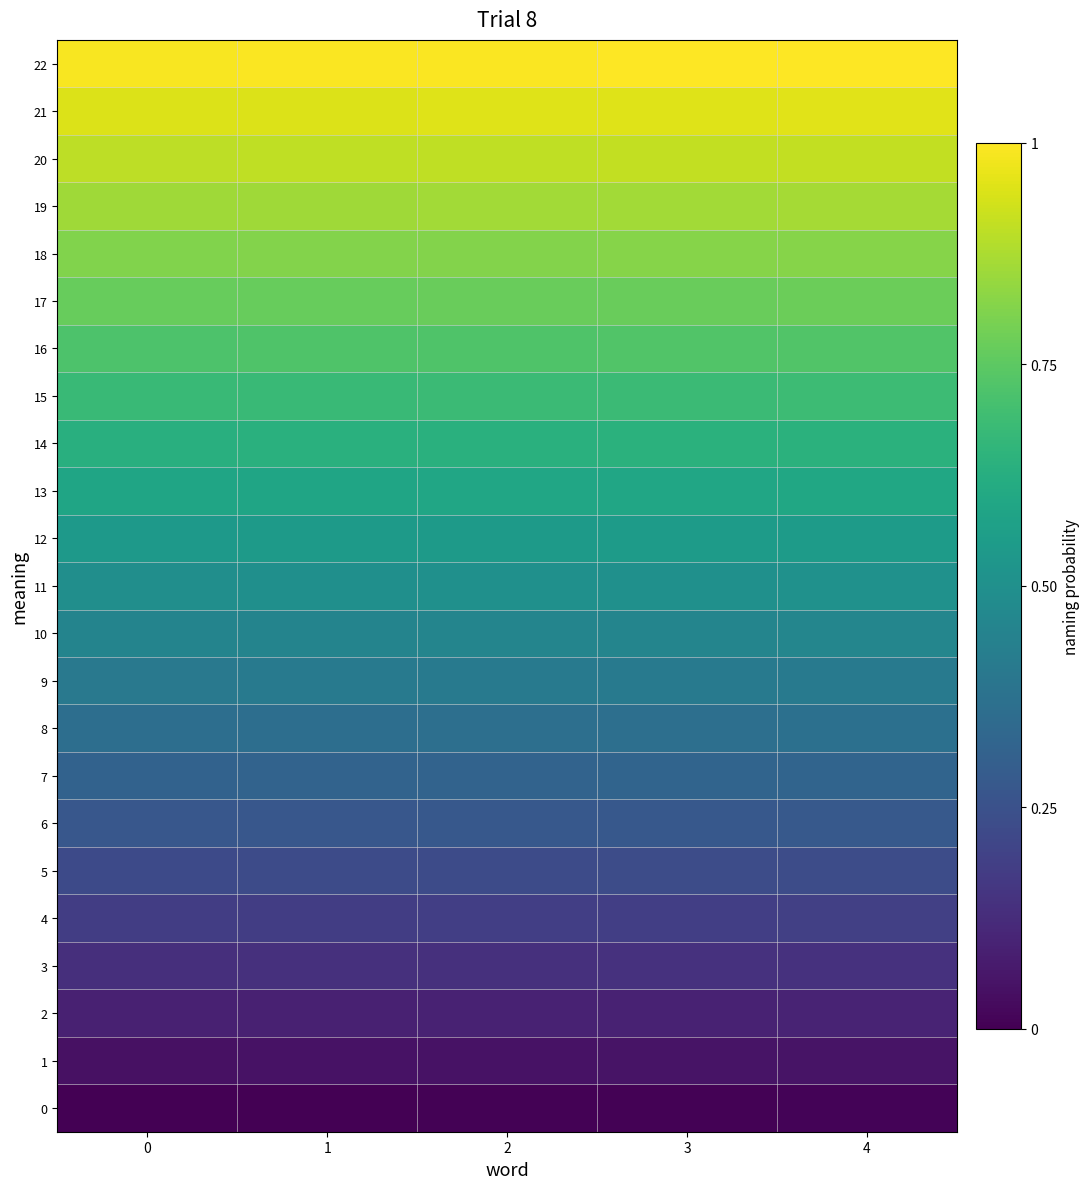

At which category is the sum across all series the highest?

4